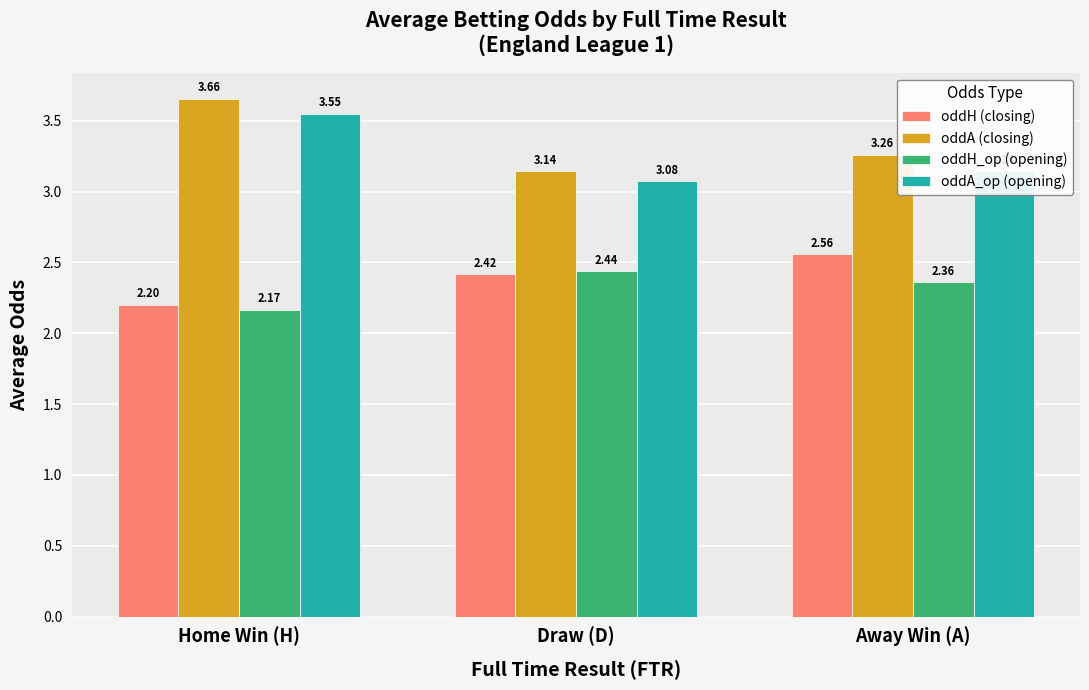

What is the total value across all series at Home Win (H)?

11.6